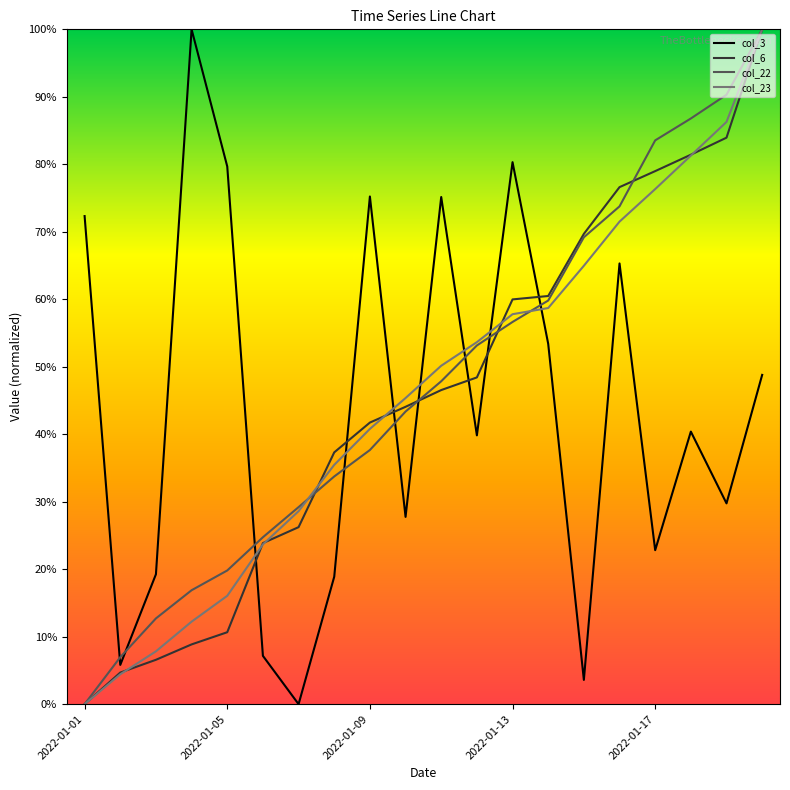

True or false: col_22 and col_3 cross at least once.

True